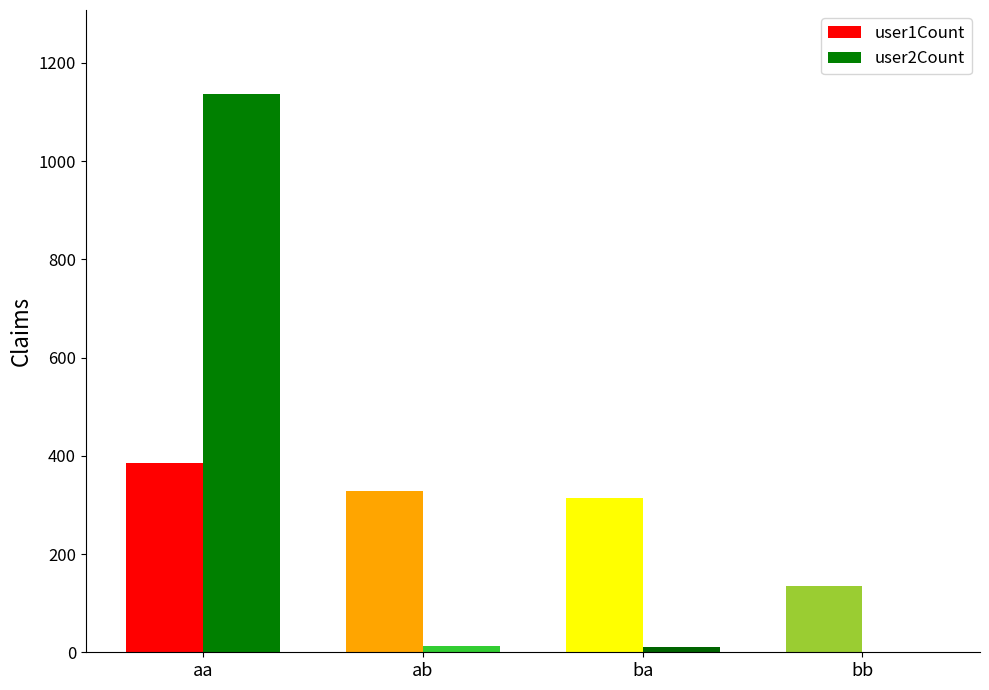

How many groups of bars are there?

4